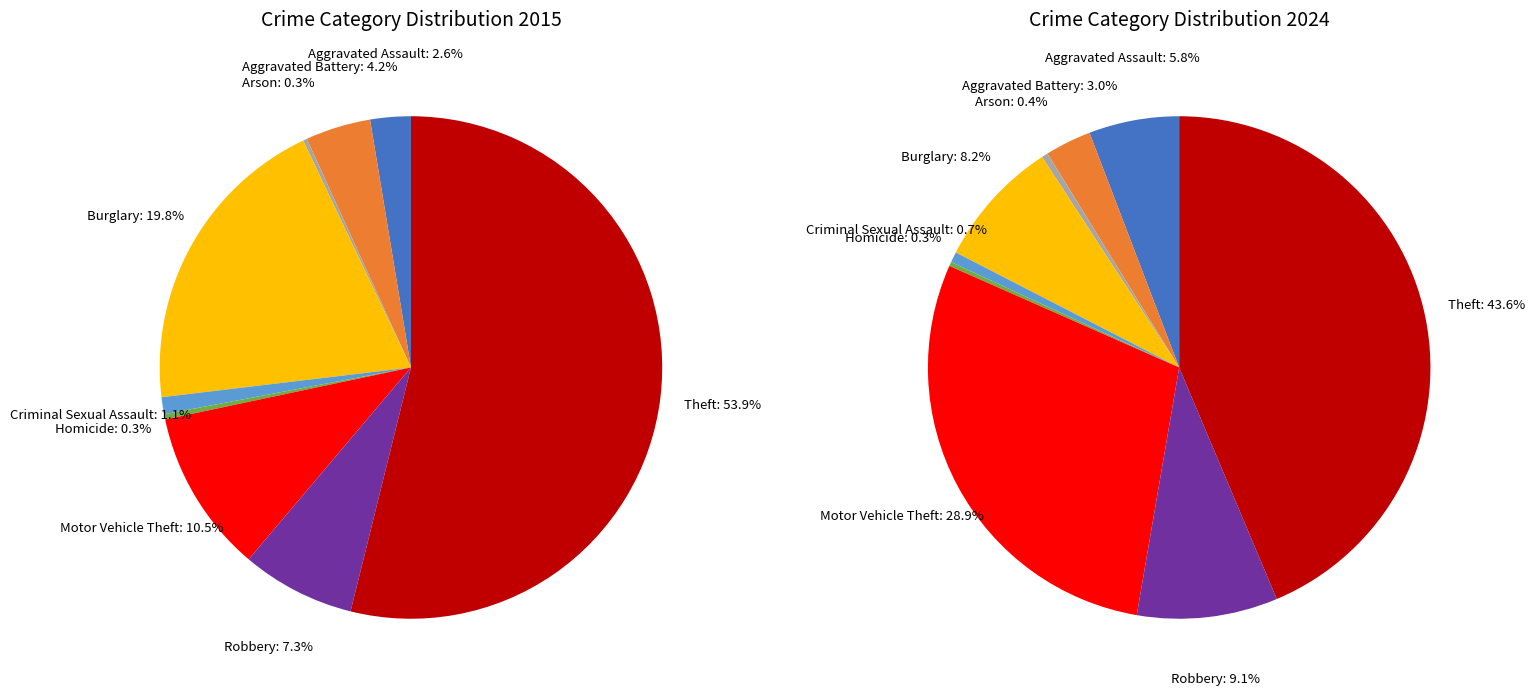

How many segments does this pie chart have?

9